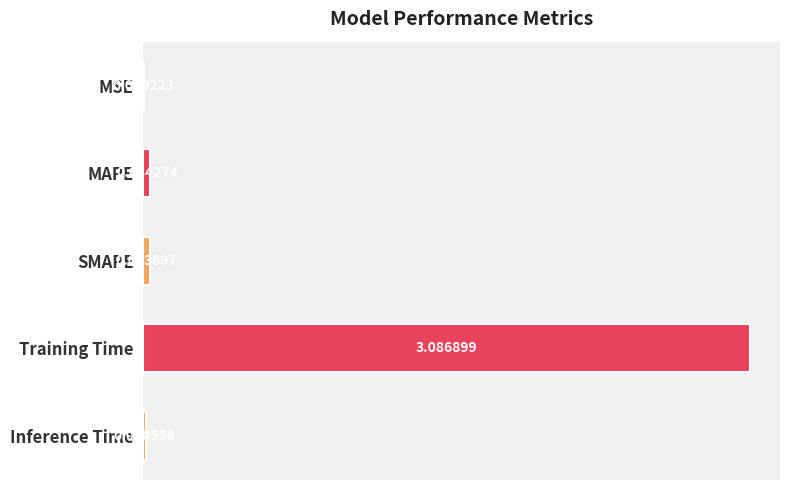

What is the change in value from MAPE to Training Time?

+3.1